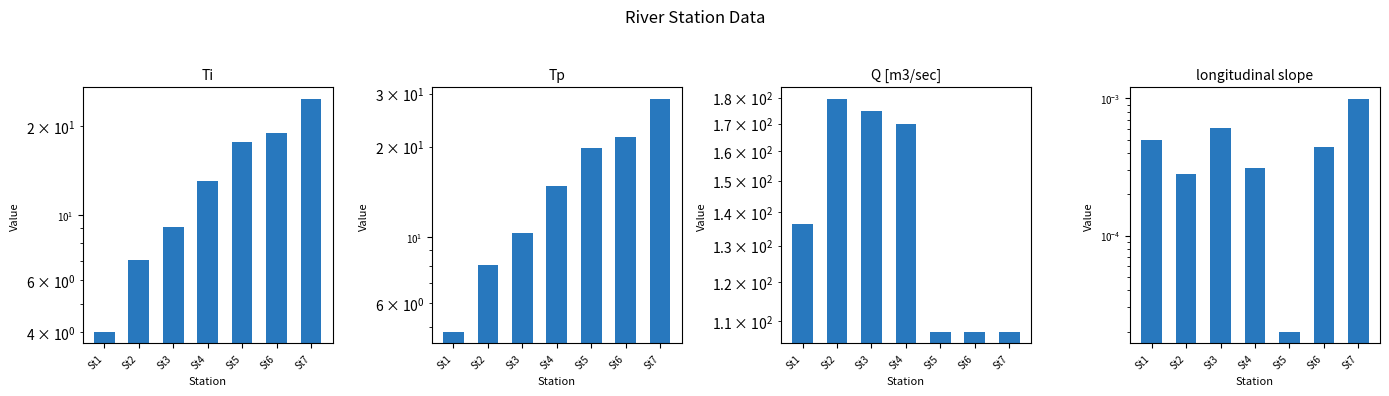

What is the sum of all Tp values?

108.2